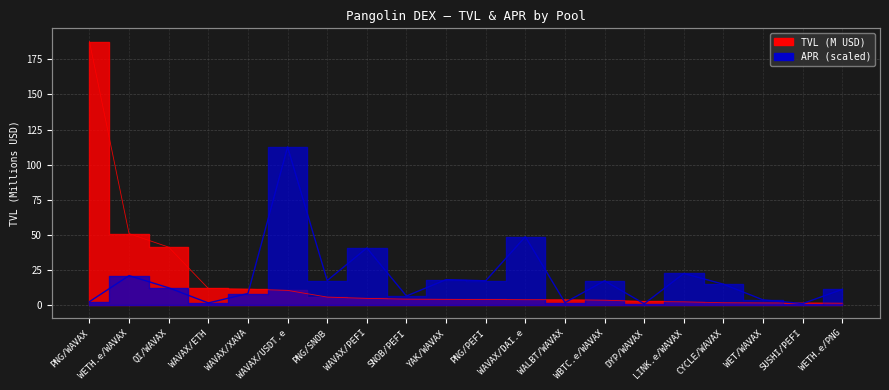

What is the label of the 18th point from the right?

QI/WAVAX